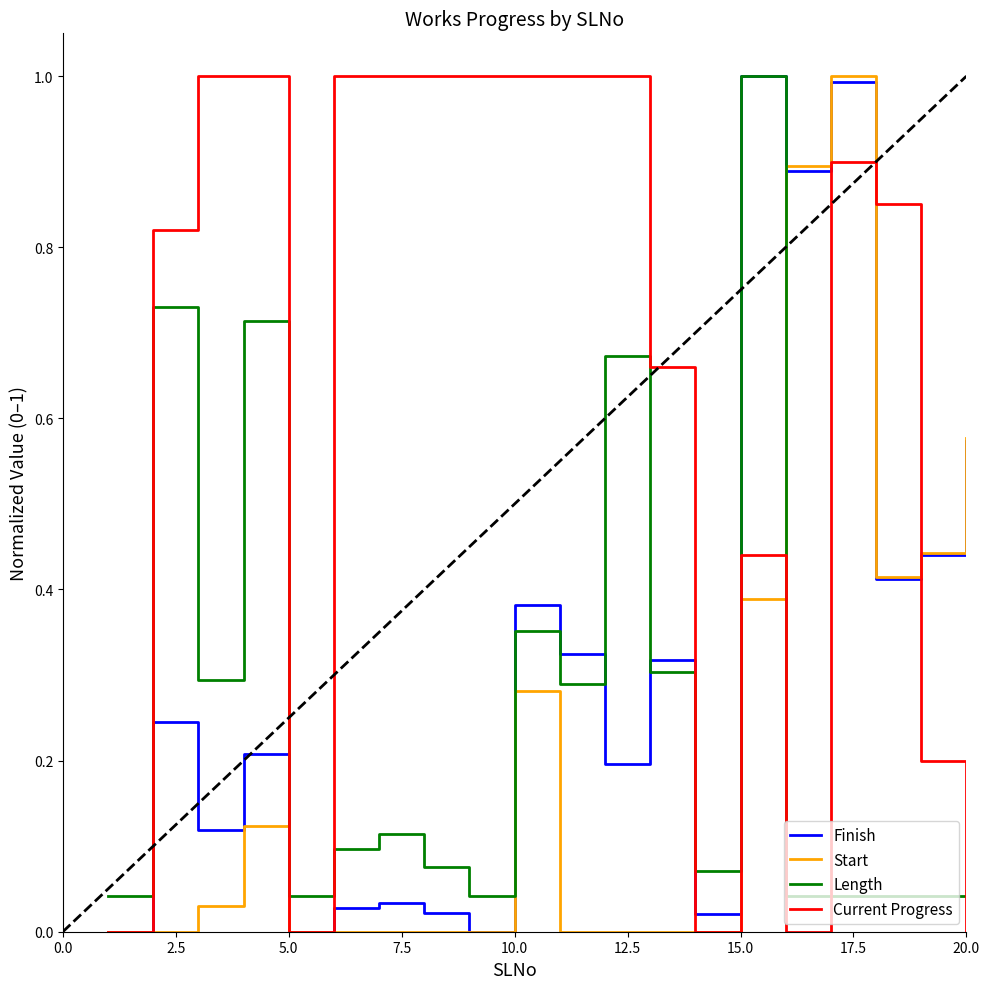

What is the maximum value shown in the chart?

1.0